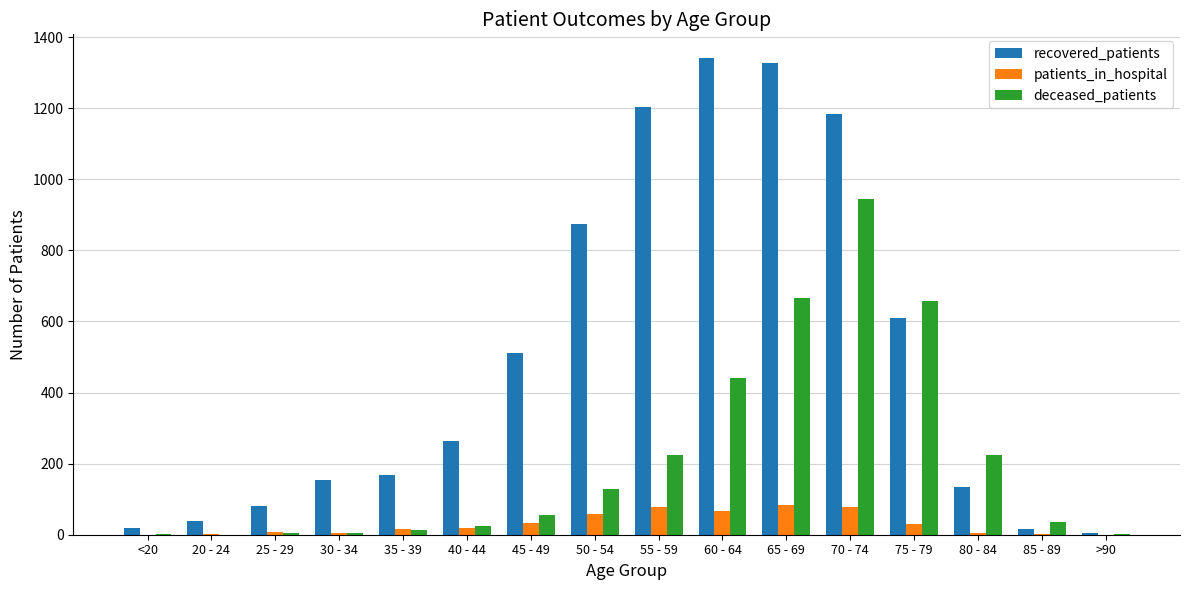

At which label is deceased_patients closest to 473?

60 - 64